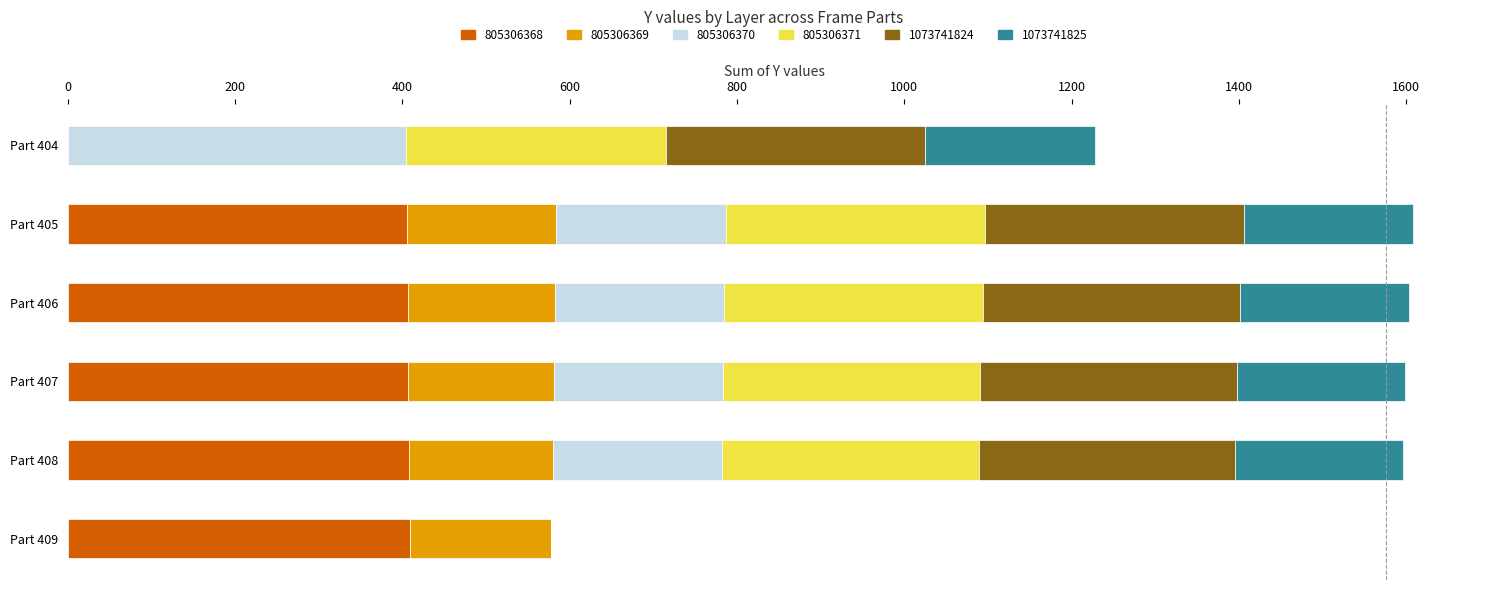

How many data points does each series have?

6